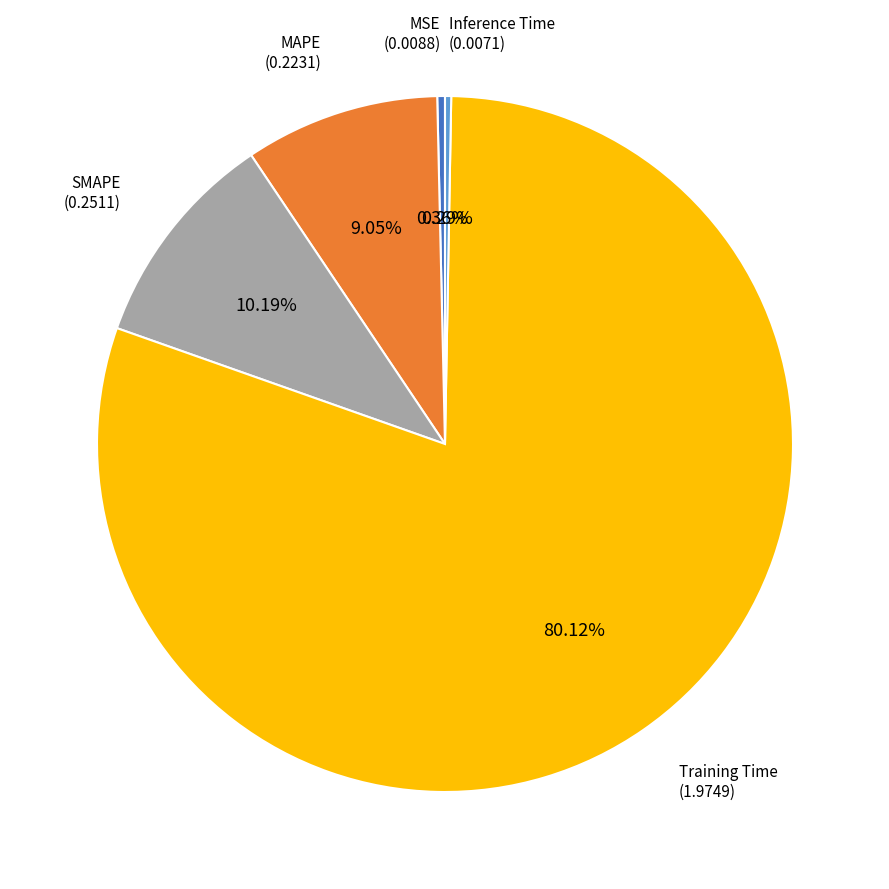

Does any single category account for the majority?

Yes